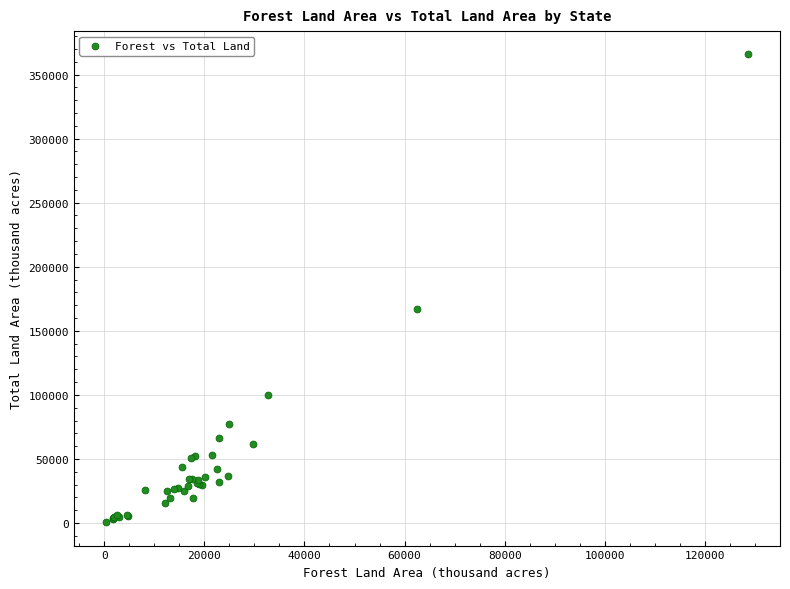

What Y value in the scatter plot is closest to 183139?

167188